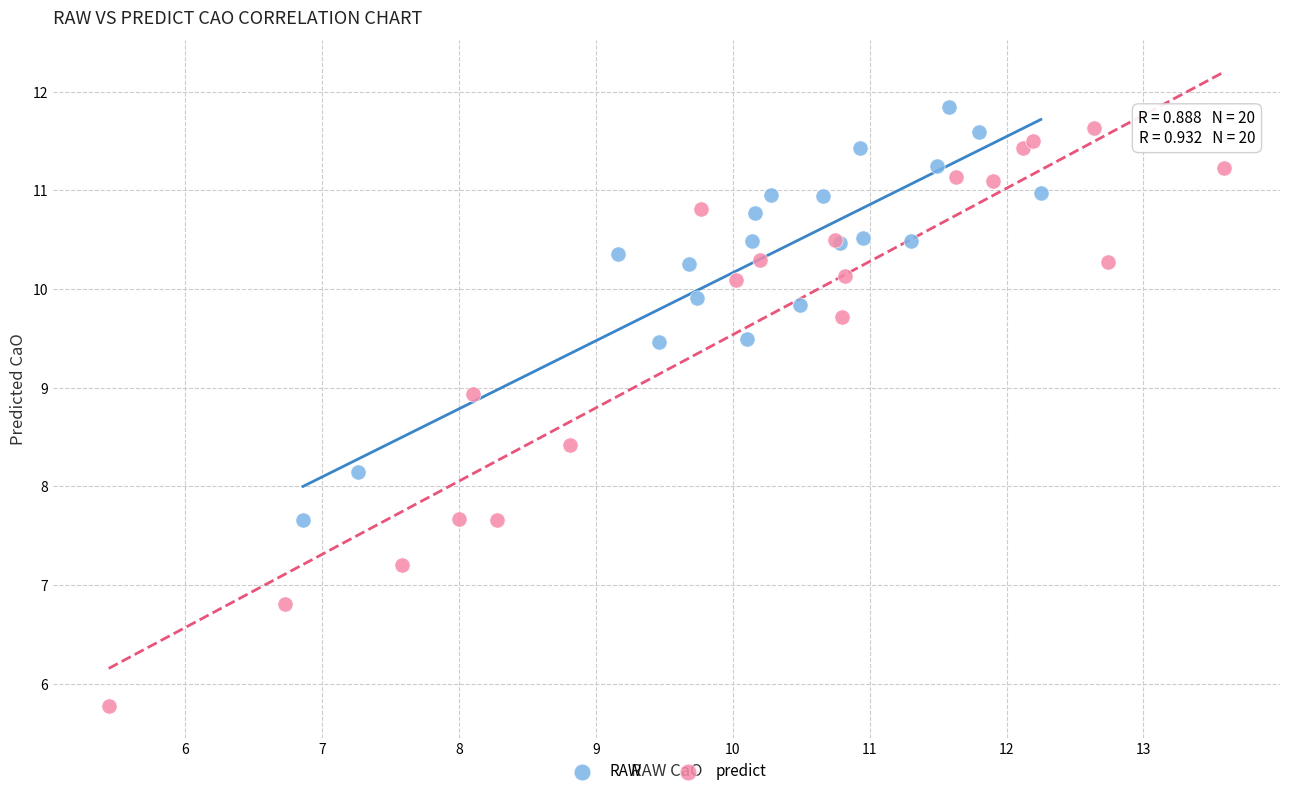

What are all the series names shown in the legend?

RAW, predict